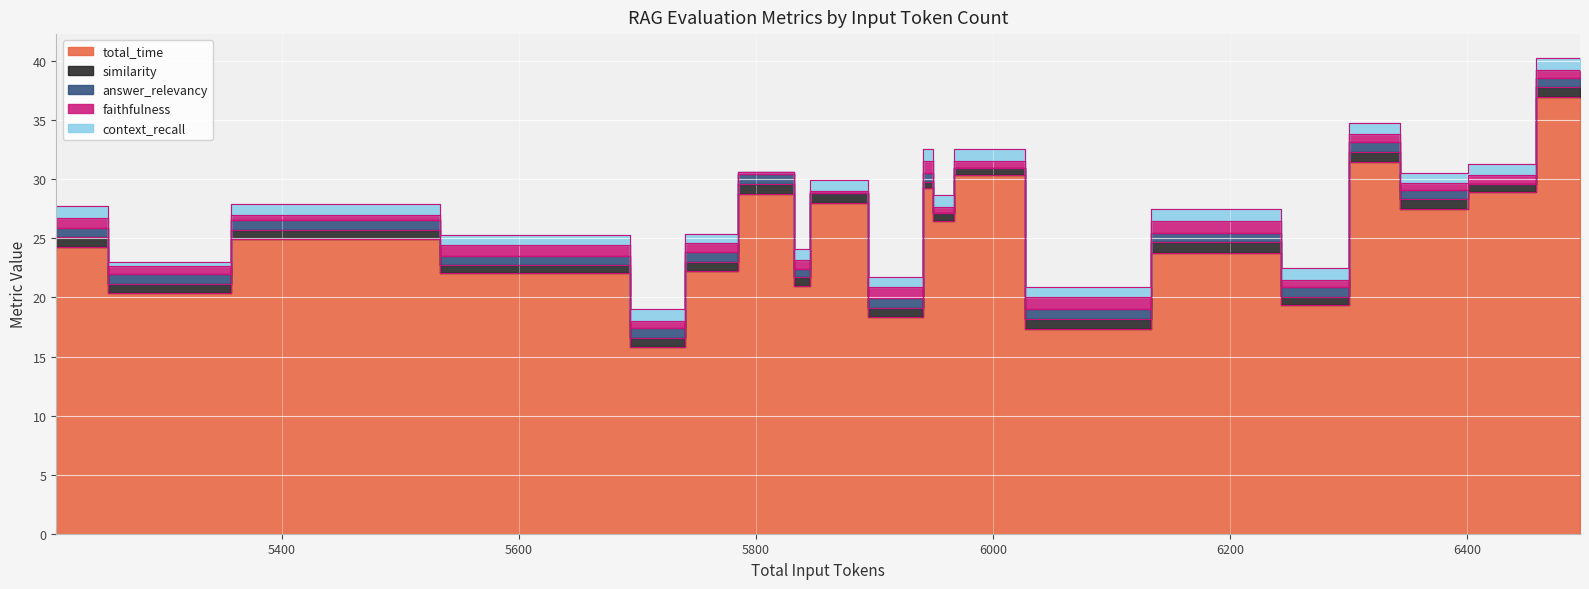

What are all the series names shown in the legend?

total_time, similarity, answer_relevancy, faithfulness, context_recall